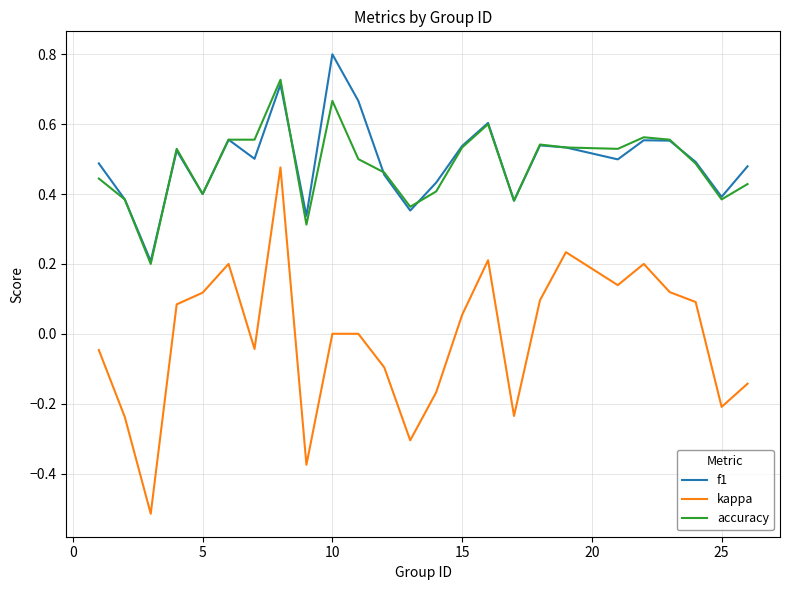

True or false: accuracy and kappa intersect in this chart.

False